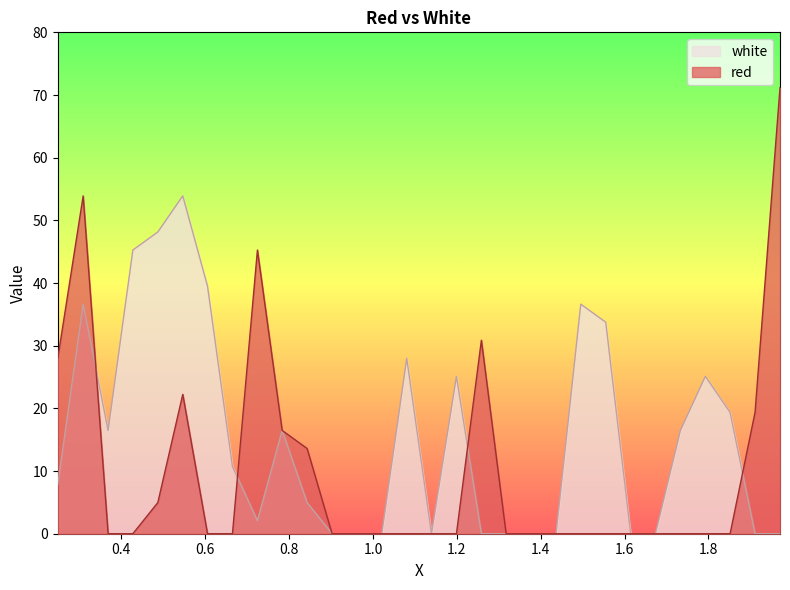

Rank the series by their average value, from highest to lowest.

white, red